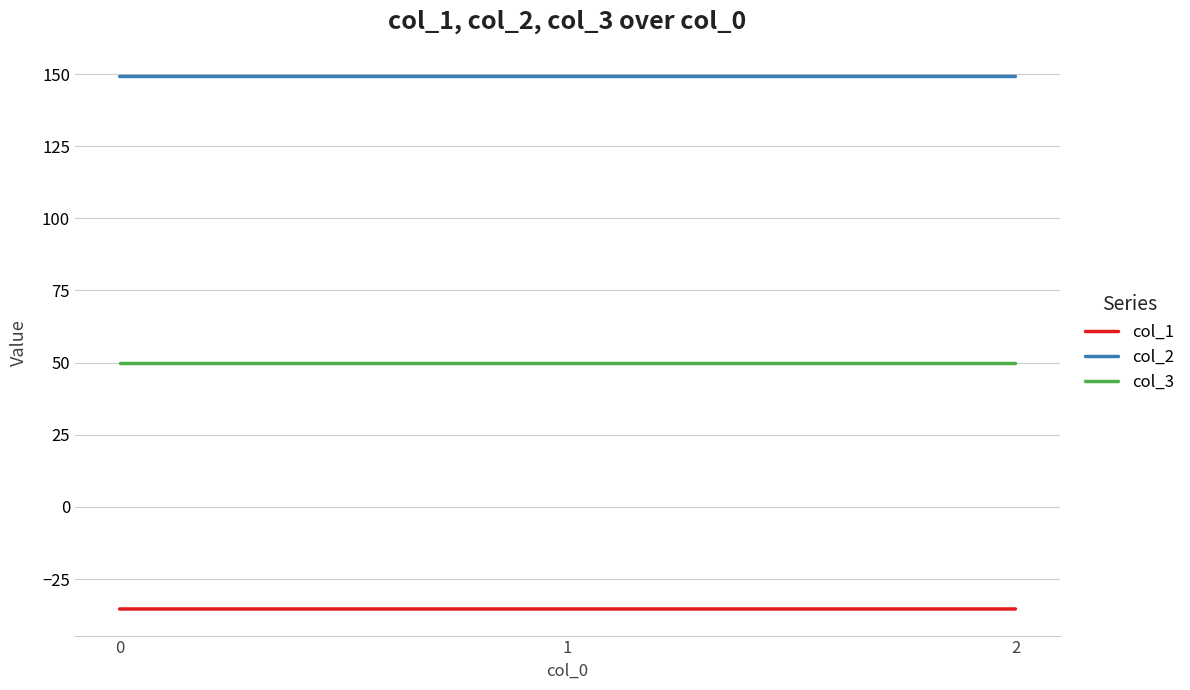

Reading right to left, transcribe all the data shown in this chart.

col_1: -35.4	-35.4	-35.4
col_2: 149.2	149.2	149.2
col_3: 50.0	50.0	50.0